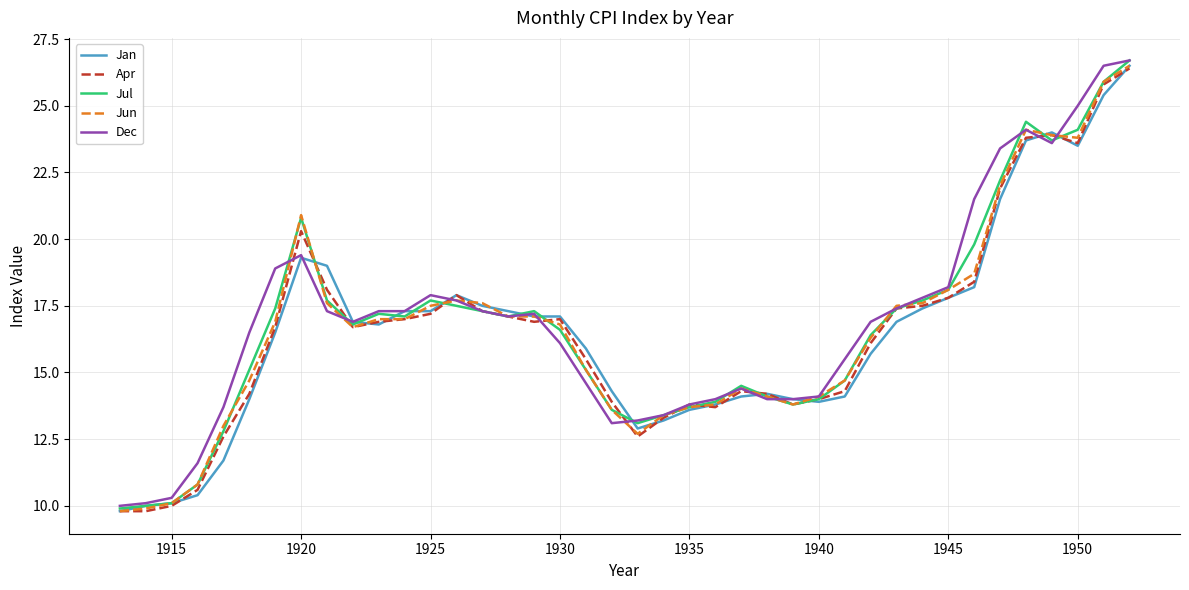

What is the minimum value shown in the chart?

9.8